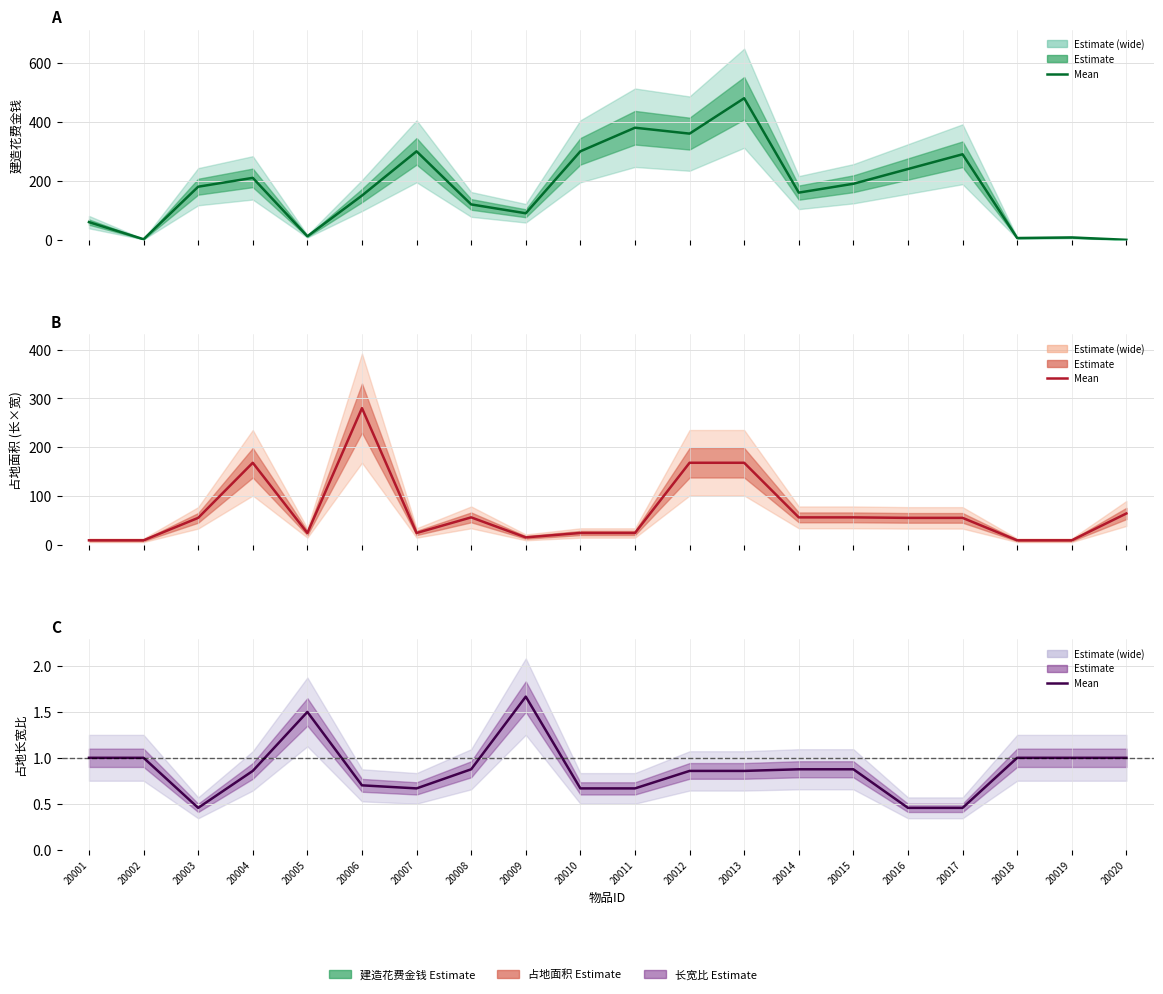

What is the spread (max minus min) of values at 20007?

299.3